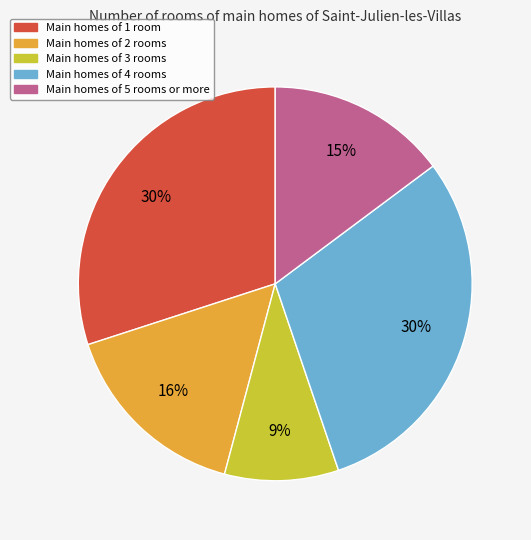

The Main homes of 1 room slice represents 30% of the pie. True or false?

True